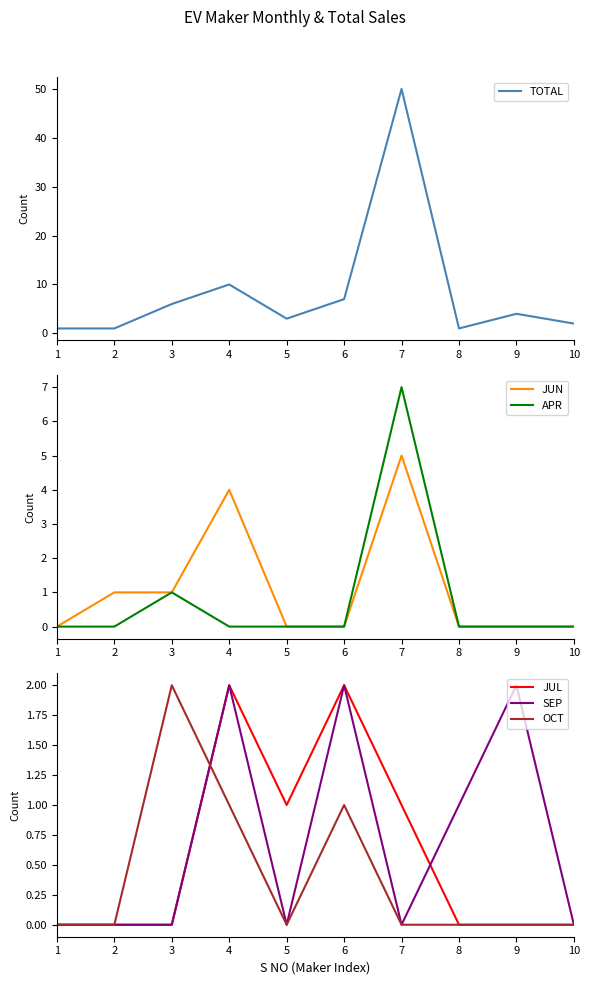

The value of OCT at 2 is -1. True or false?

False